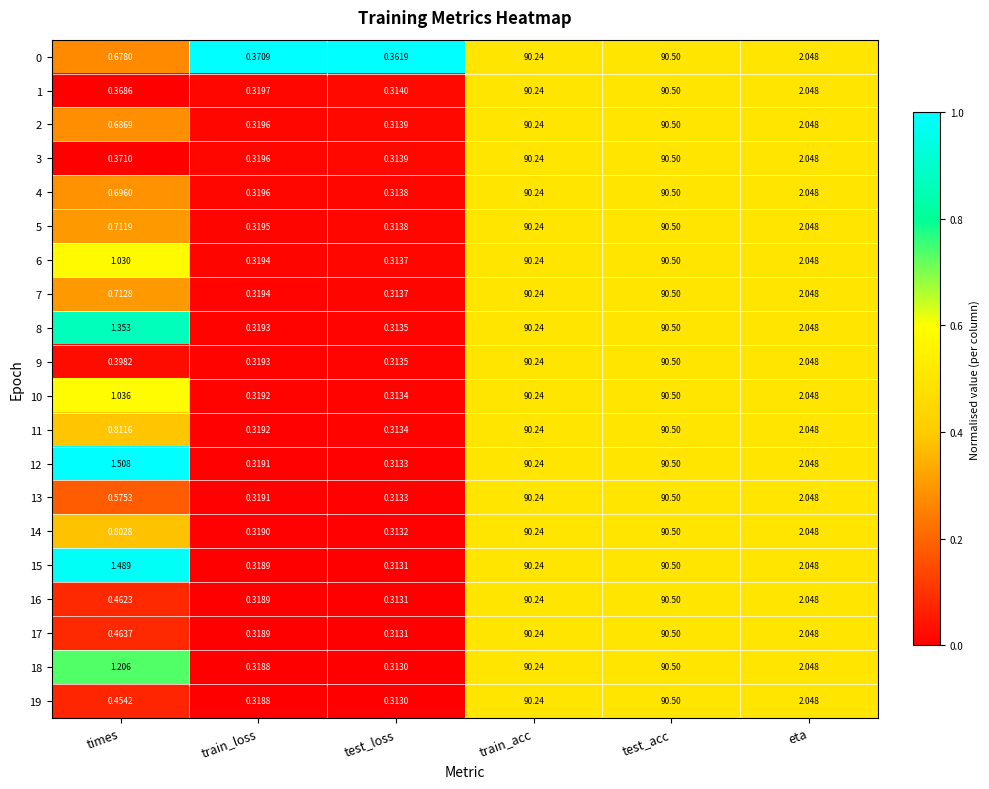

Rank the categories by 18 value from highest to lowest.

test_acc, train_acc, eta, times, train_loss, test_loss